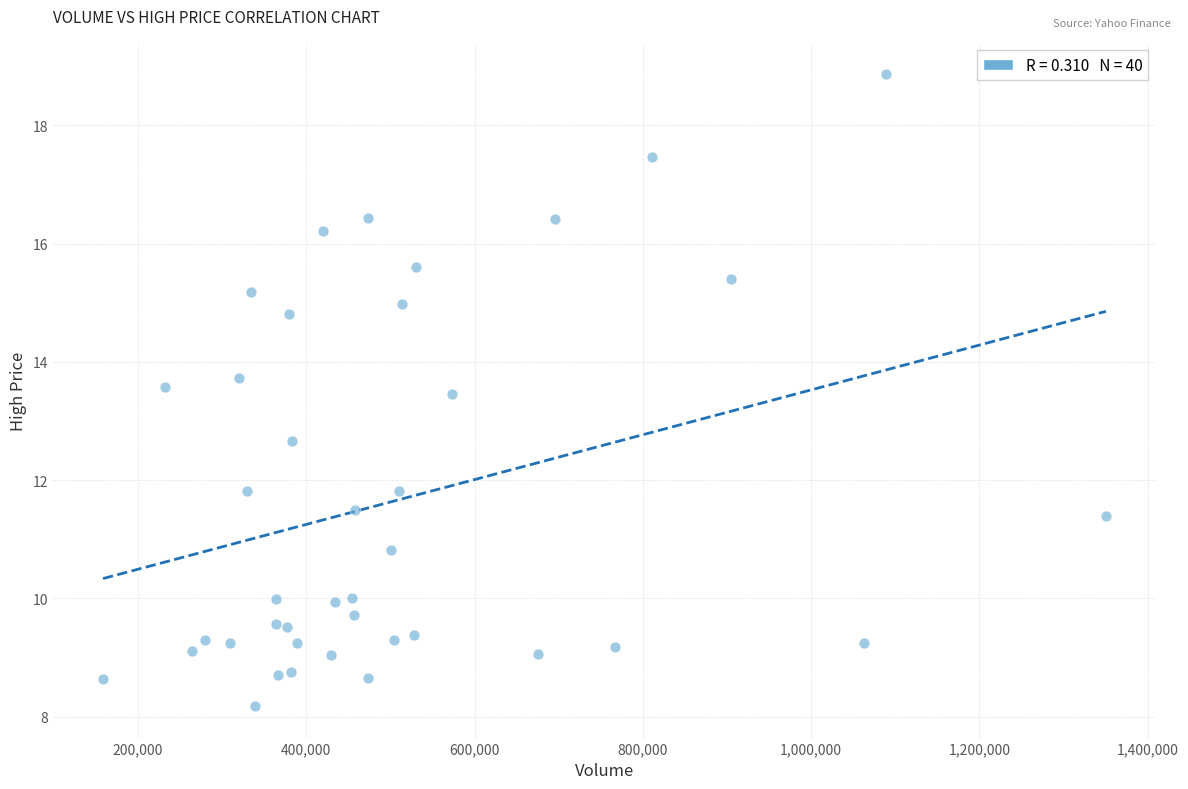

What Y value in the scatter plot is closest to 13?

12.7